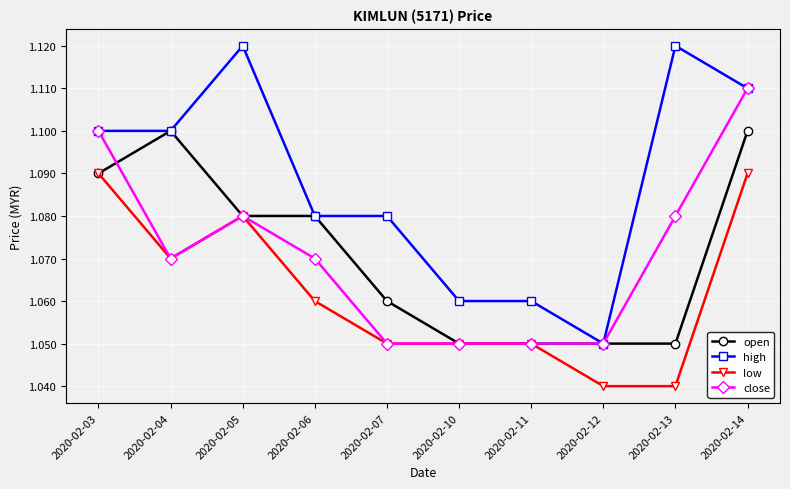

Is it true that high equals 1.1 at 2020-02-10?

True